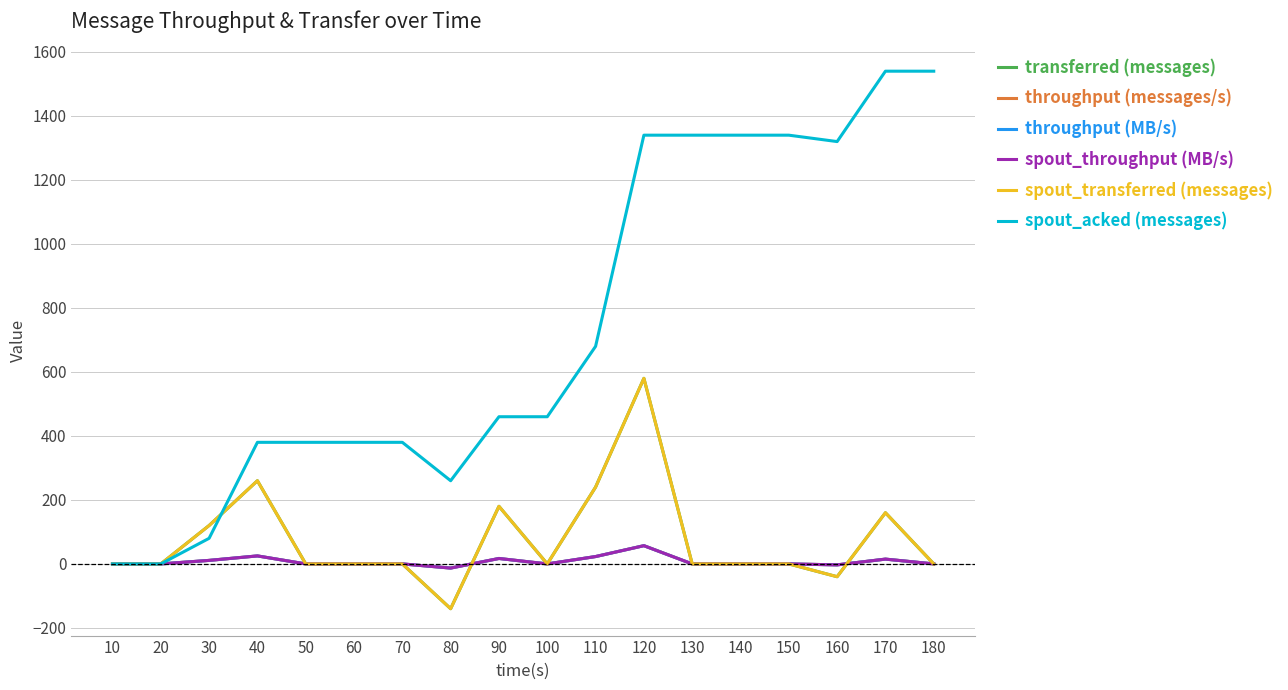

Does the chart have visible grid lines?

Yes